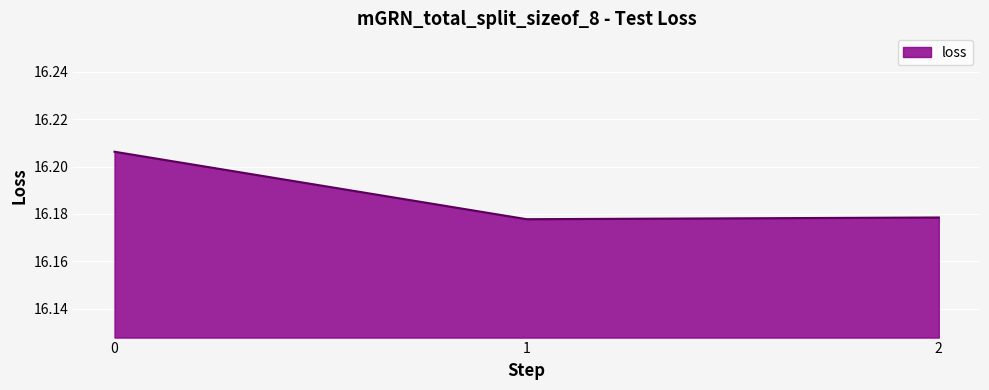

How many values are between 16 and 17?

3